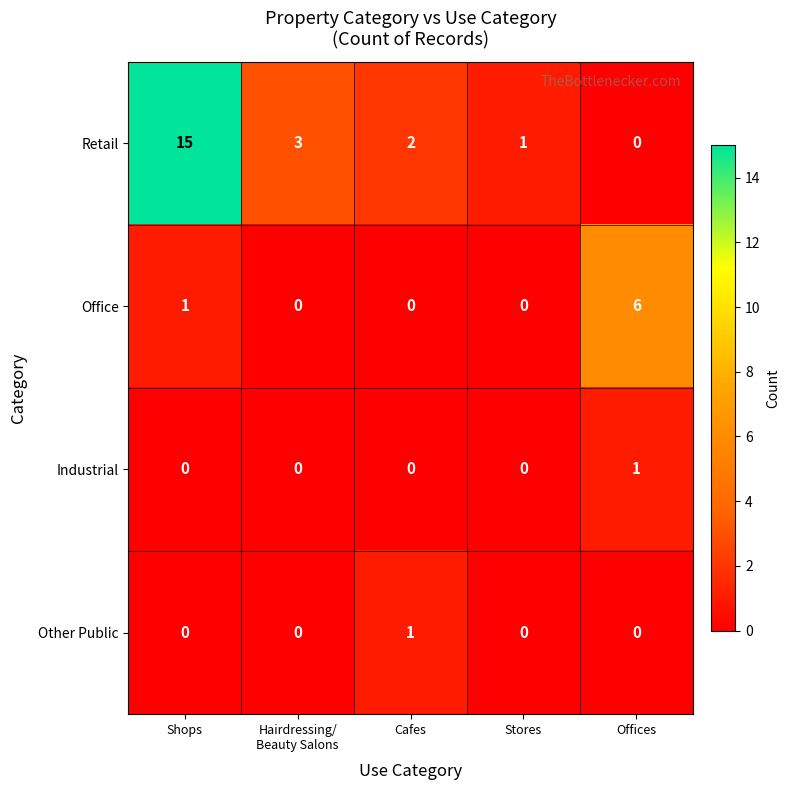

Count the number of categories in the chart.

5